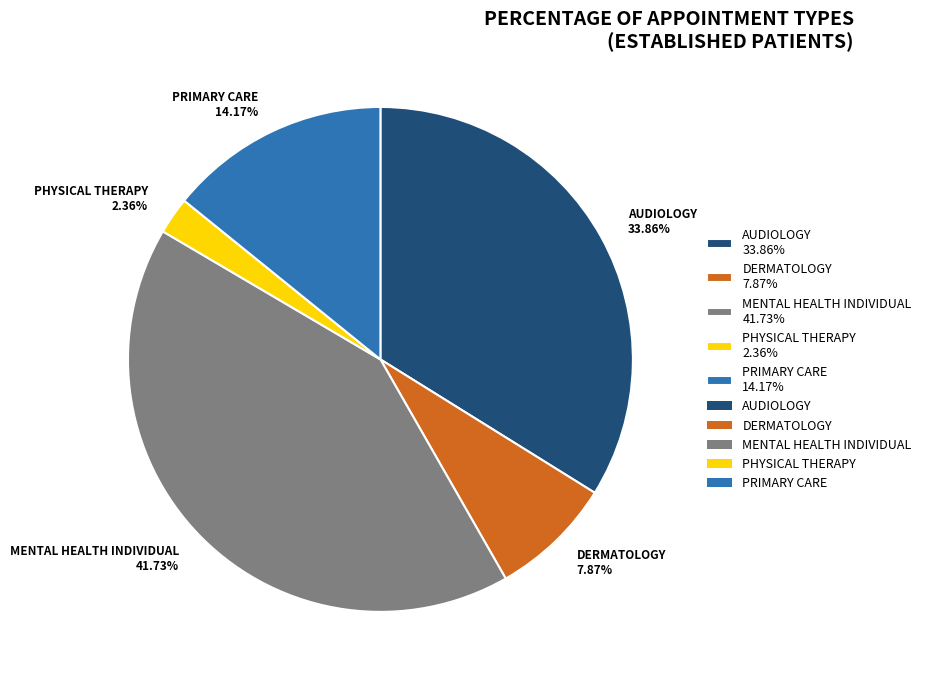

To the nearest percent, what is the average slice percentage?

20%